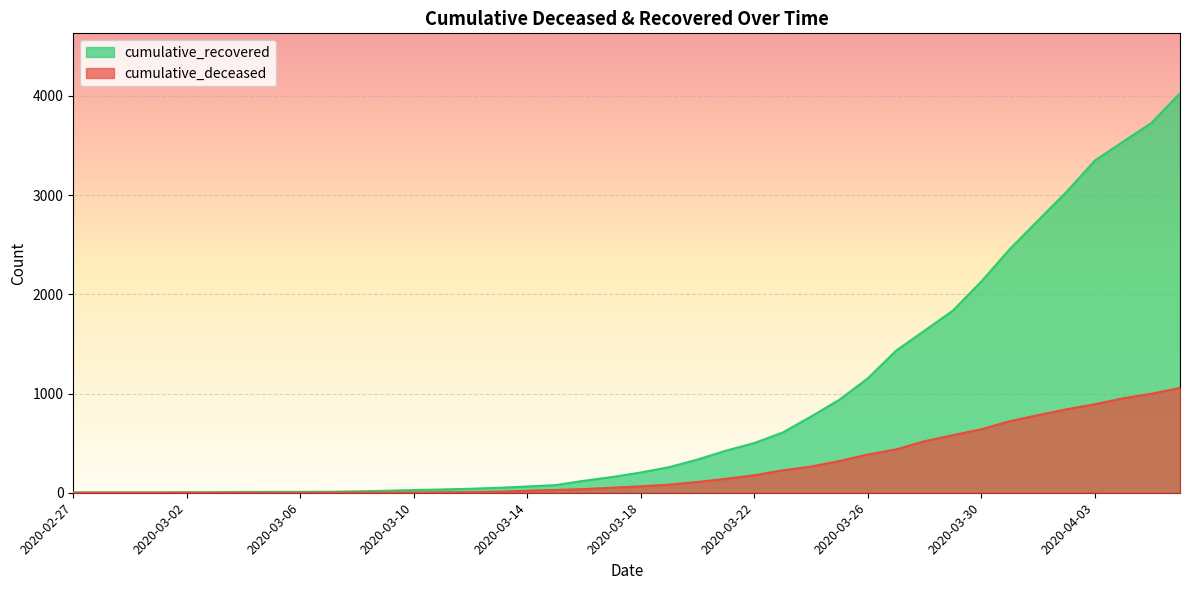

Where is cumulative_recovered nearest to the value 2014?

2020-03-30